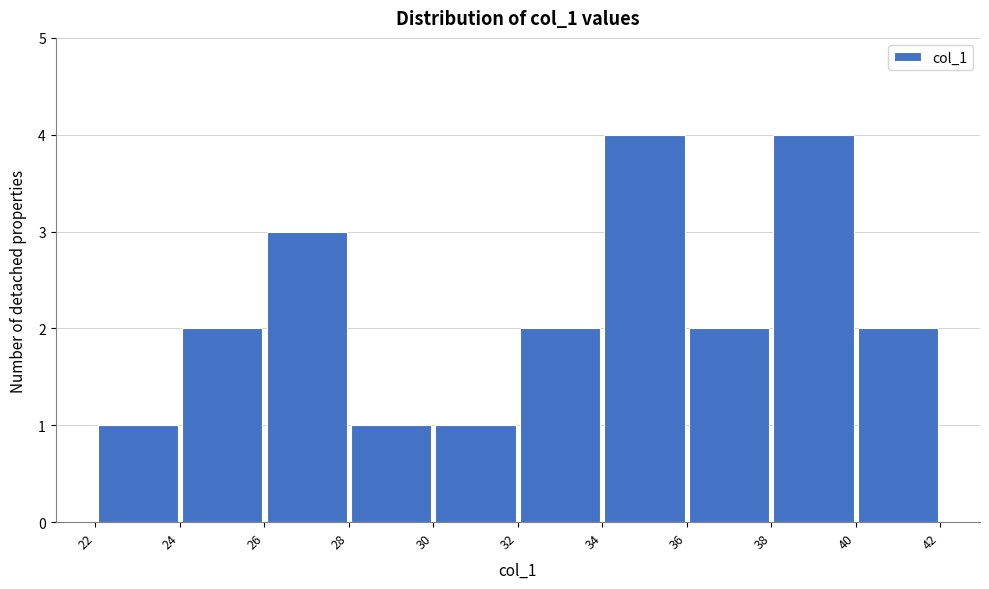

Reading left to right, list every bar in this chart as the range it spans on the x-axis followed by its height. The values are not printed on the chart, so give them approximately, as read against the axis.

22 to 24: 1
24 to 26: 2
26 to 28: 3
28 to 30: 1
30 to 32: 1
32 to 34: 2
34 to 36: 4
36 to 38: 2
38 to 40: 4
40 to 42: 2